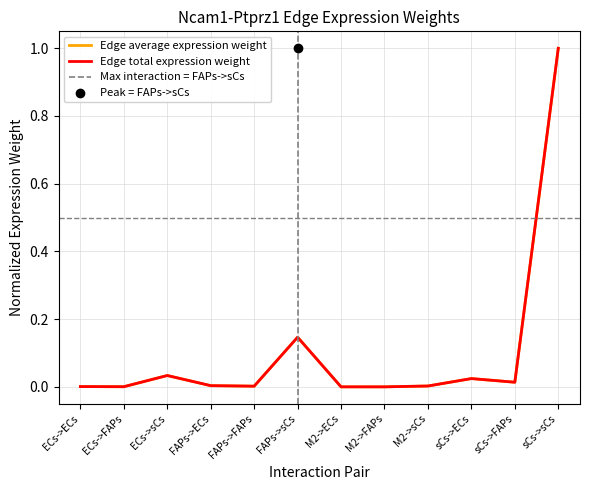

Which series has the largest total across all categories?

Edge average expression weight